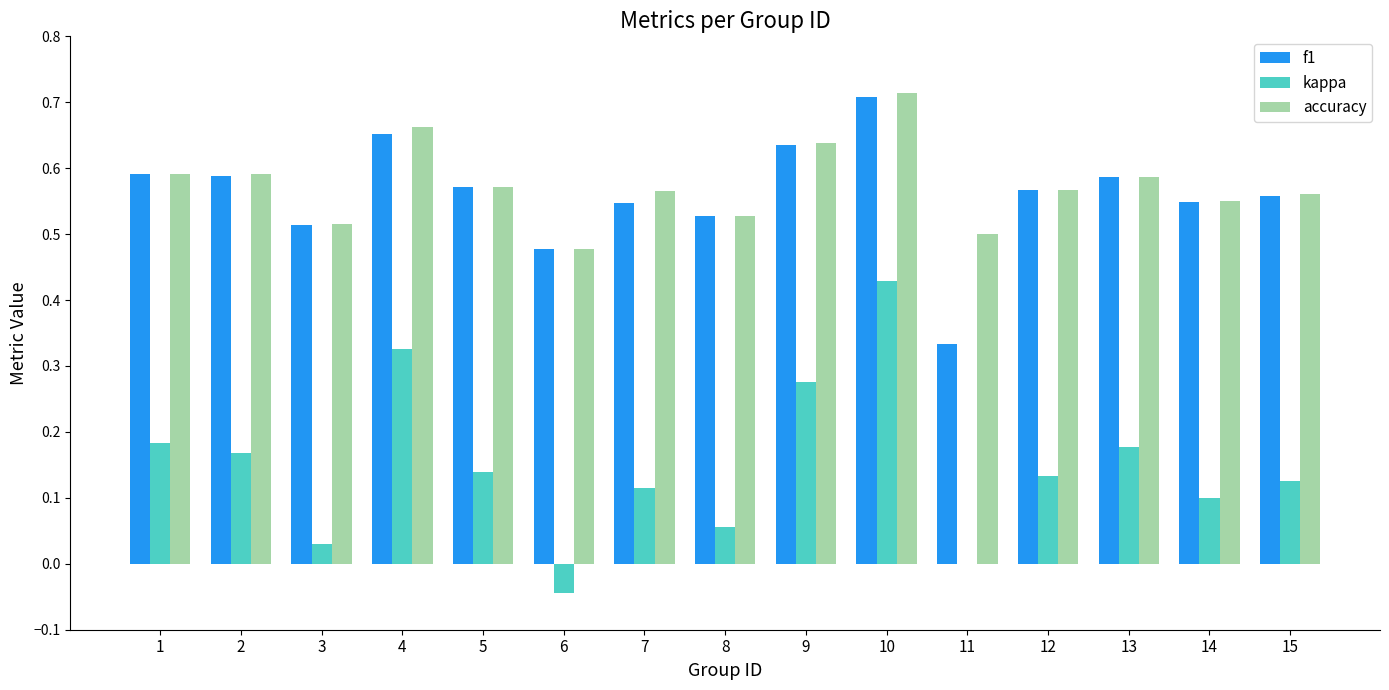

Which category has the highest value in the f1 series?

10